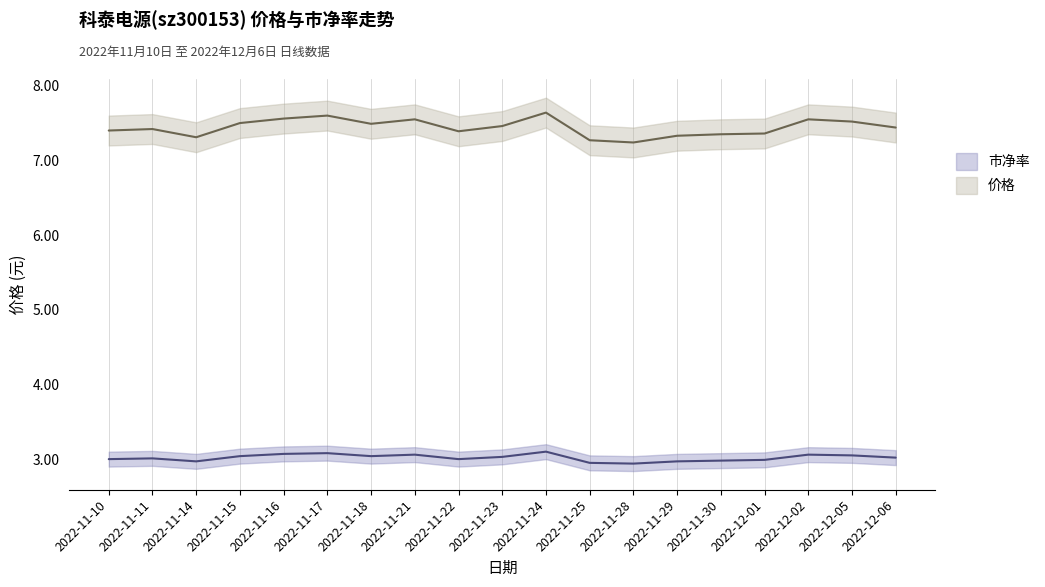

Reading left to right, list all the values displayed in this chart.

价格: 7.4	7.4	7.3	7.5	7.6	7.6	7.5	7.5	7.4	7.5	7.6	7.3	7.2	7.3	7.3	7.4	7.5	7.5	7.4
市净率: 3.0	3.0	3.0	3.0	3.1	3.1	3.0	3.1	3.0	3.0	3.1	3.0	2.9	3.0	3.0	3.0	3.1	3.0	3.0